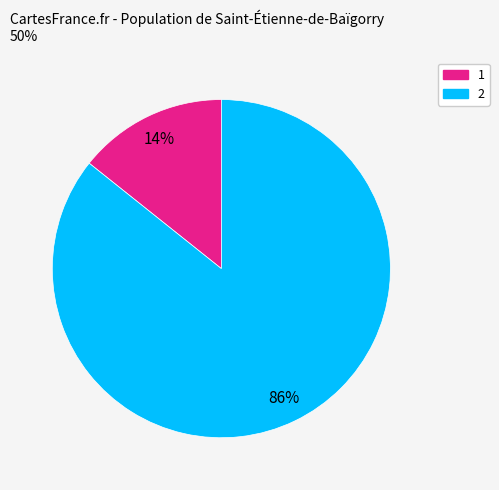

Rank the categories by value from highest to lowest.

2, 1